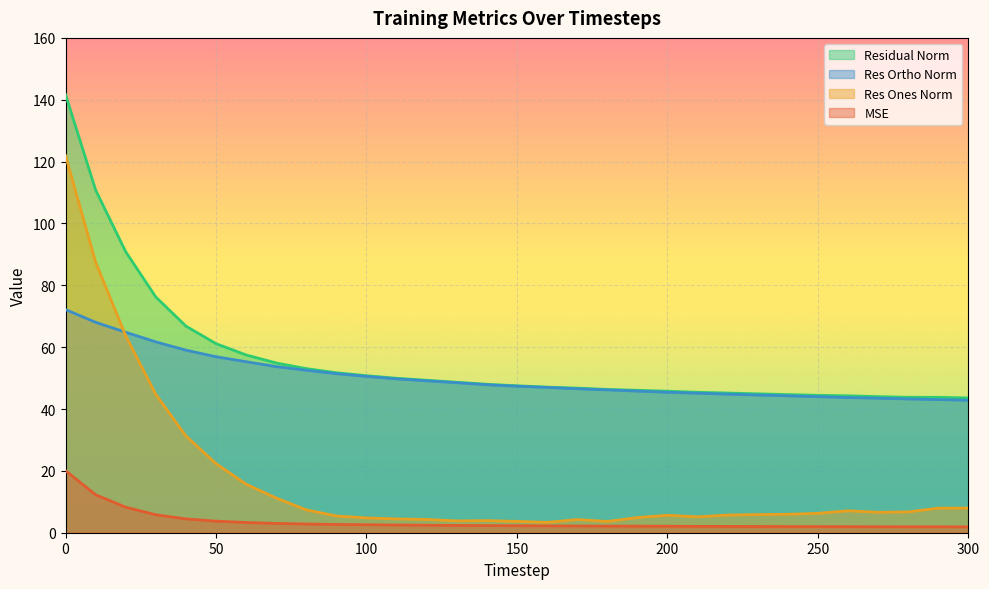

How many values in the mse series exceed 2?

24